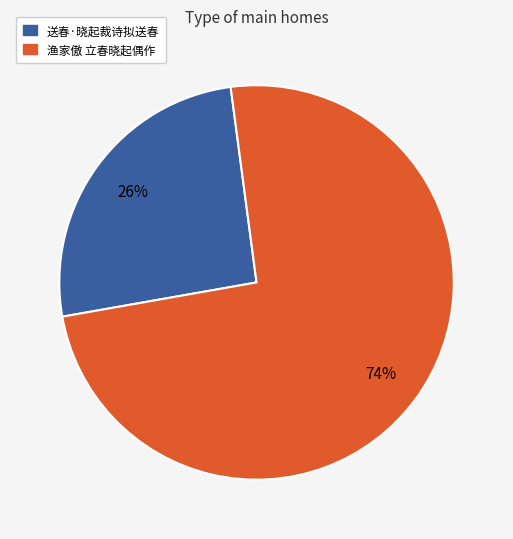

How many segments does this pie chart have?

2